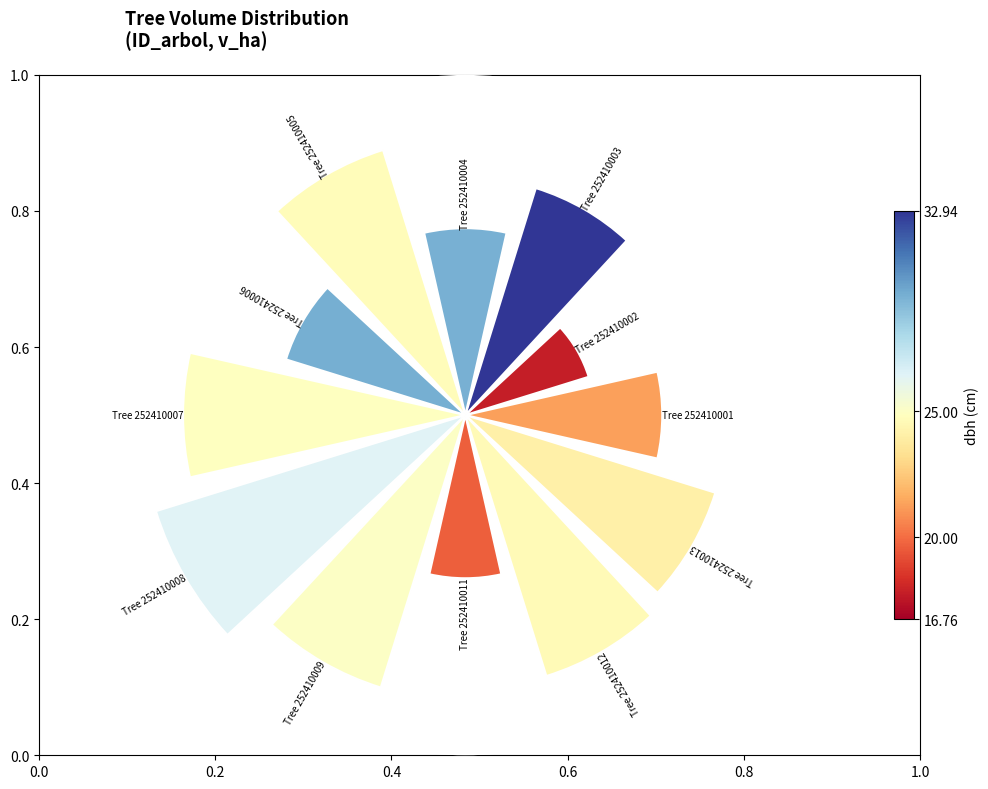

Does 9 represent more than half of the total?

No